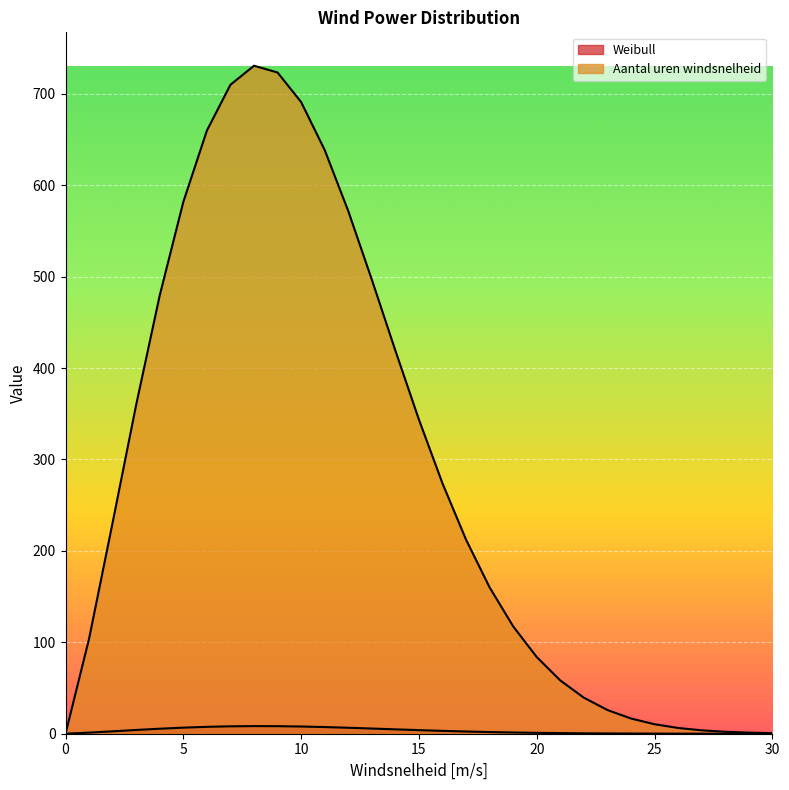

What is the spread (max minus min) of values at 4?

474.2